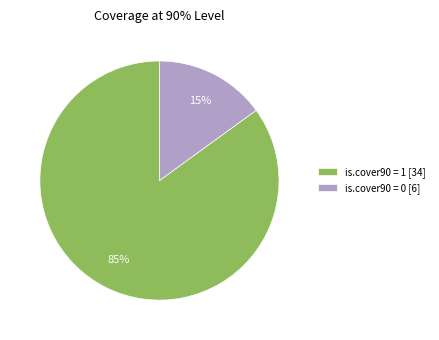

To the nearest percent, what percentage of the pie is is.cover90 = 0?

15%